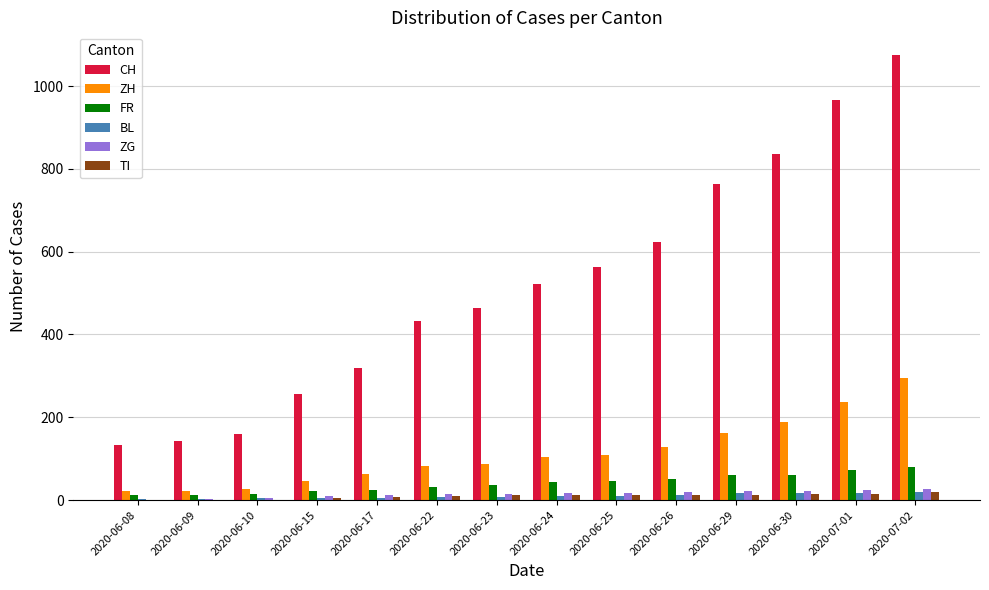

What is the average value of the ZH series?

112